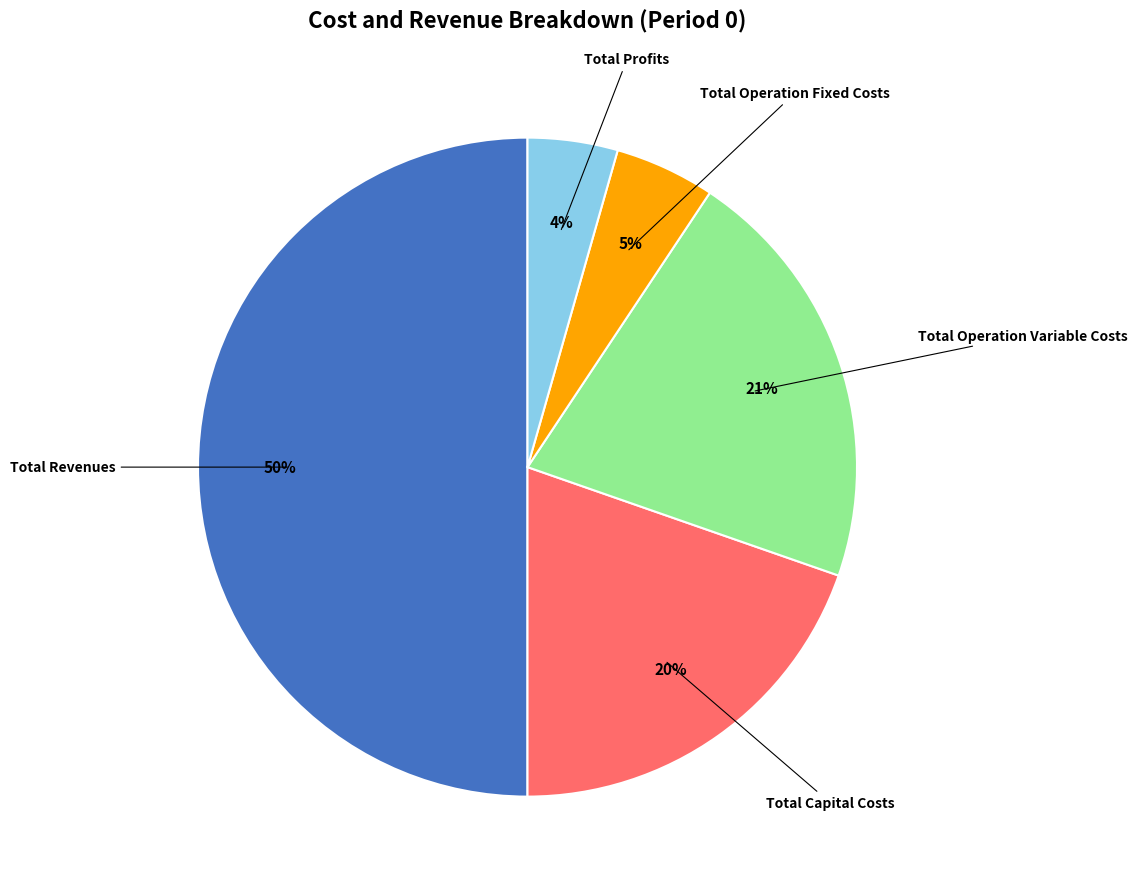

To the nearest percent, what is the difference between the largest and smallest slice percentages?

46%